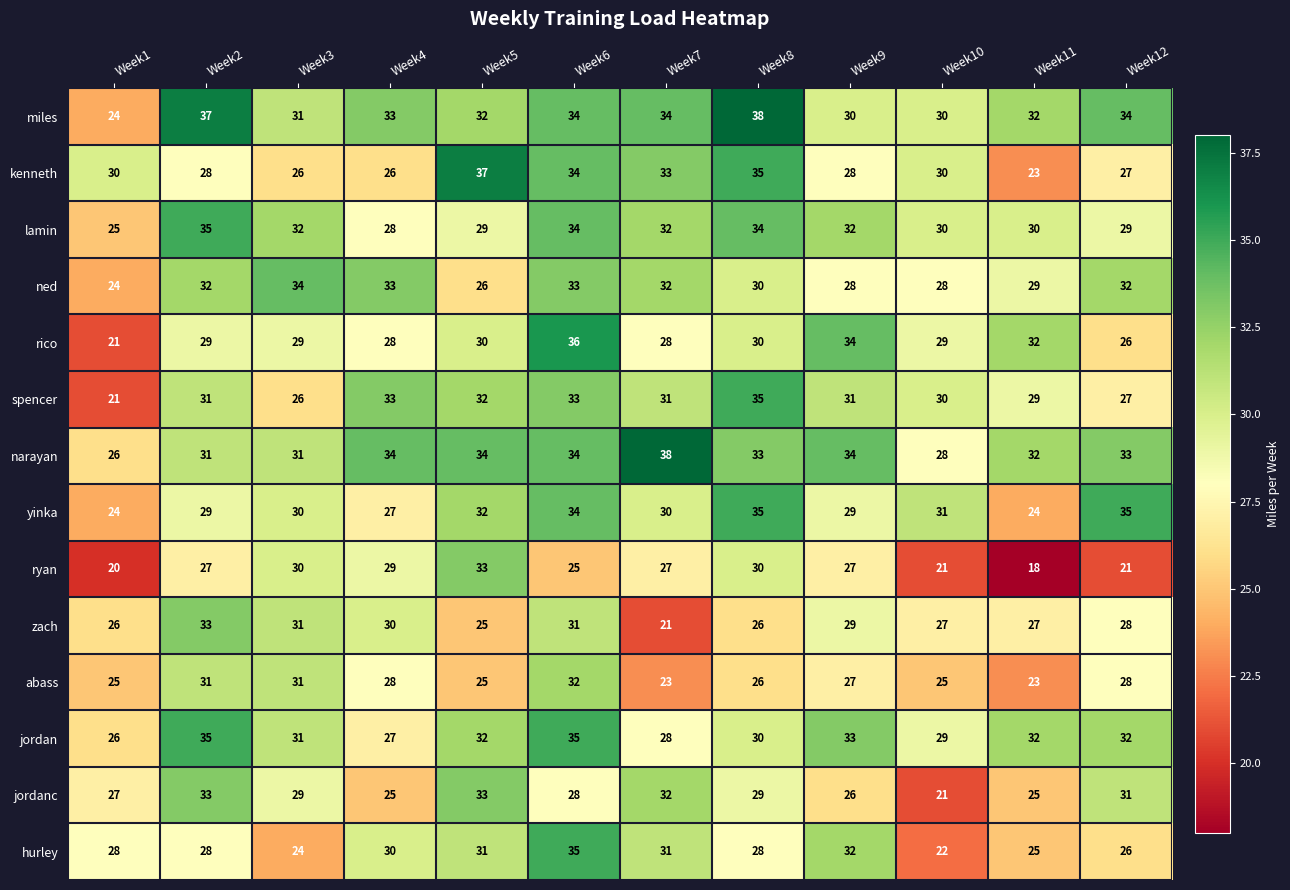

How many categories are shown in the chart?

12